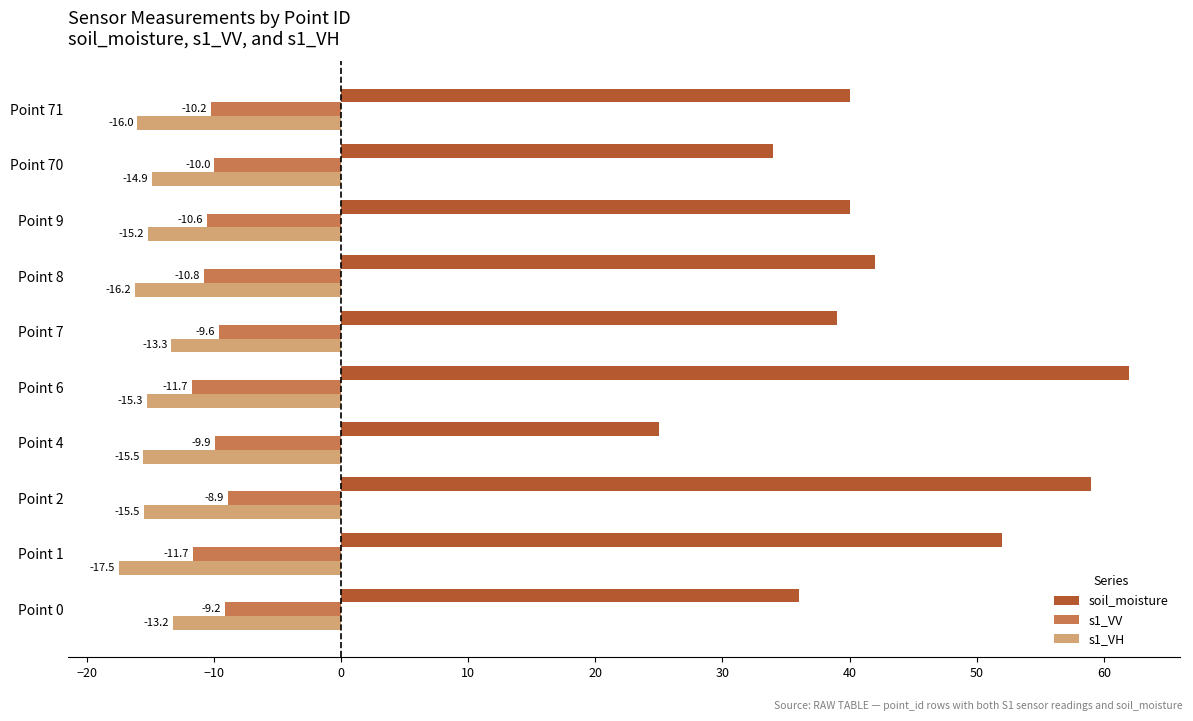

What is the approximate value of soil_moisture at Point 4?

25.0